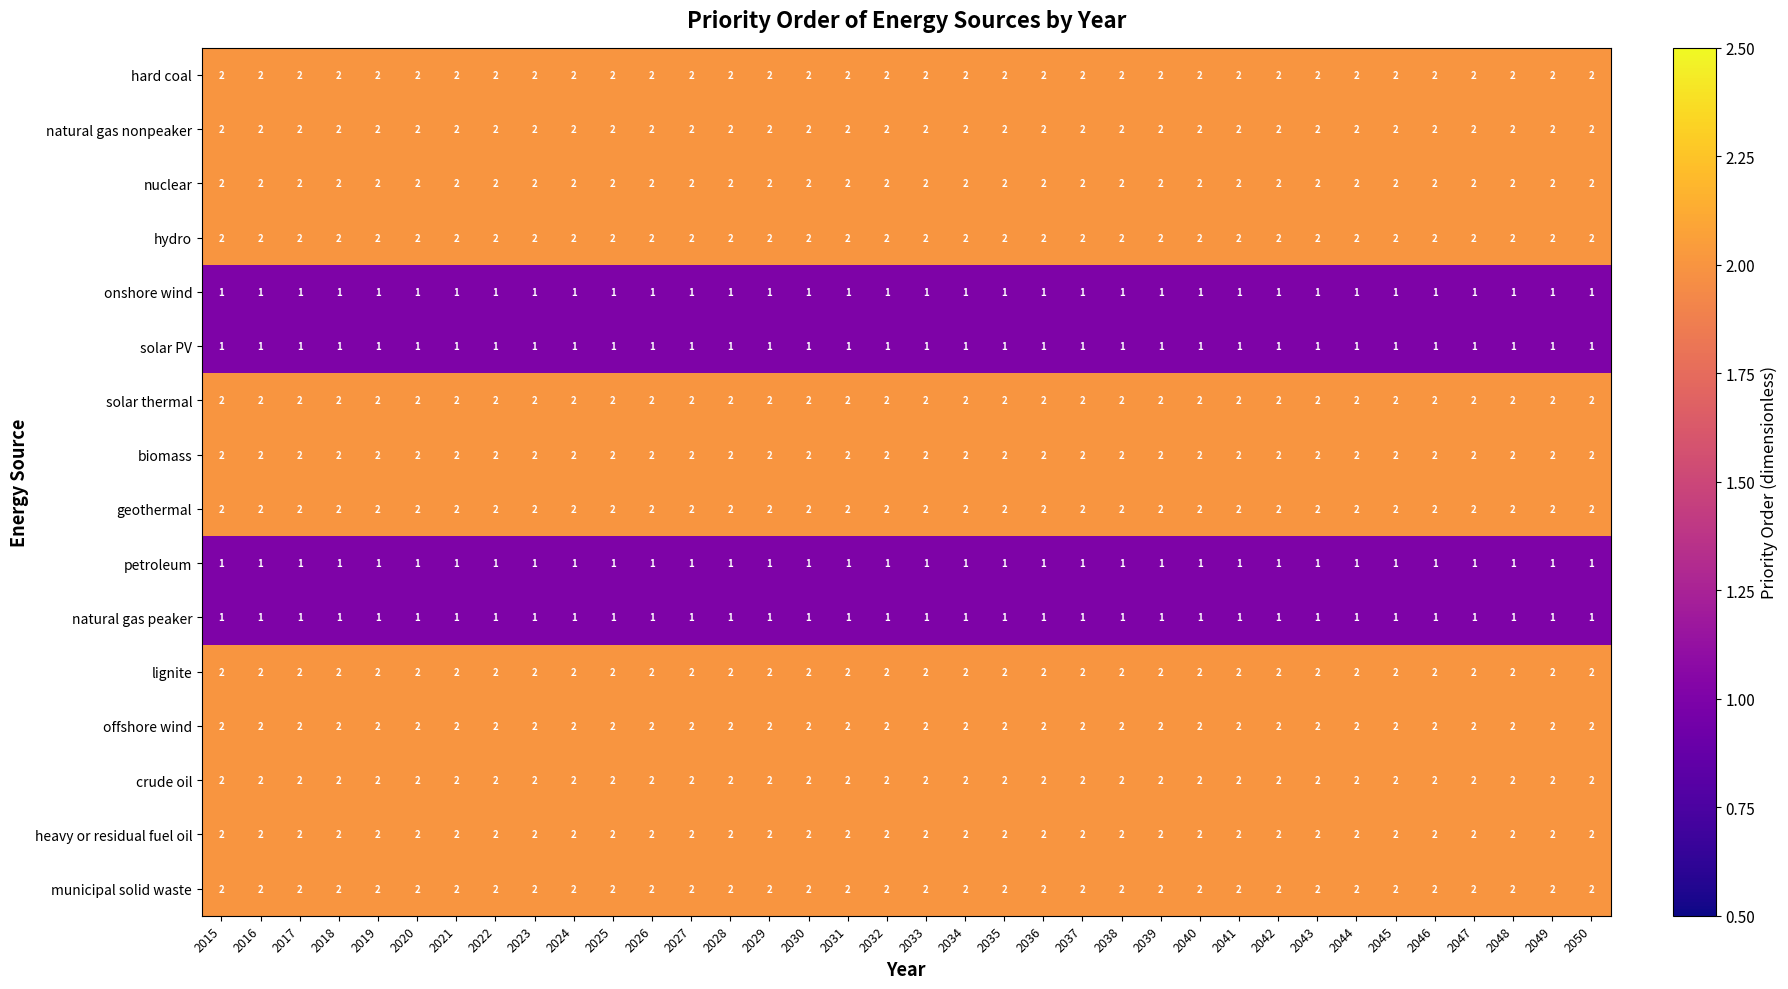

What is the total value across all series at 2036?

28